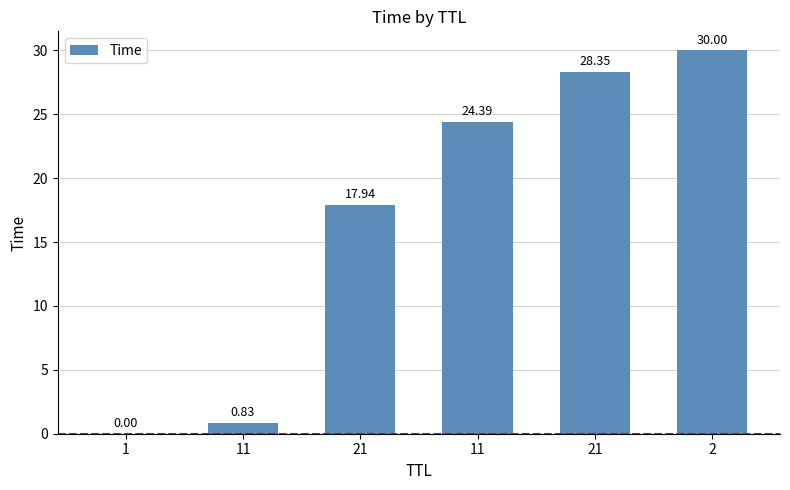

The value at 11 is 0.8. True or false?

True